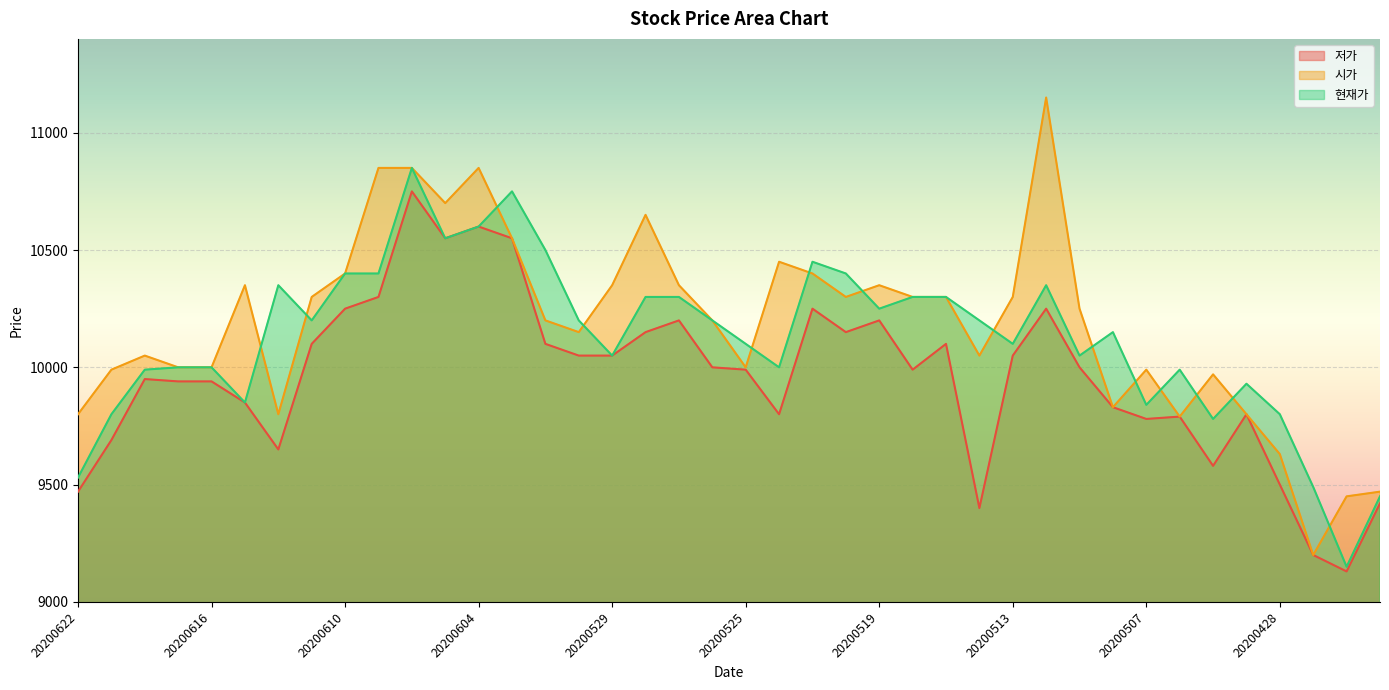

The value of 저가 at 20200525 is 9990. True or false?

True